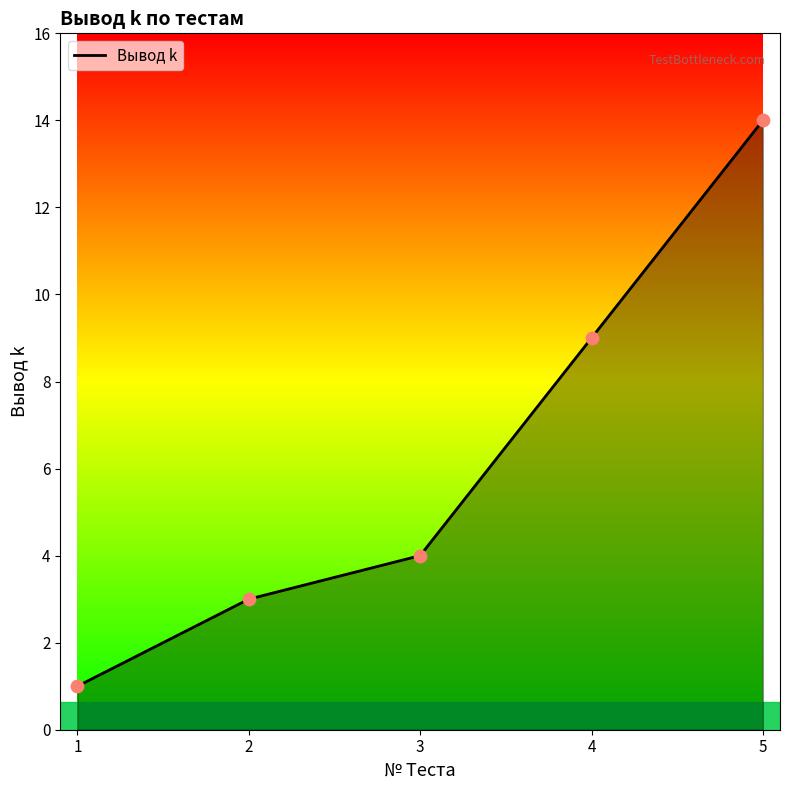

What is the change in value from 1 to 5?

+13